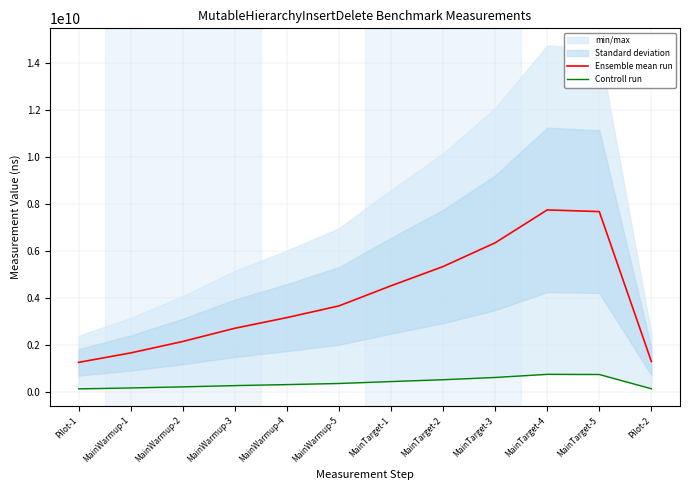

What is the total value across all series at MainWarmup-4?

3452931265.6